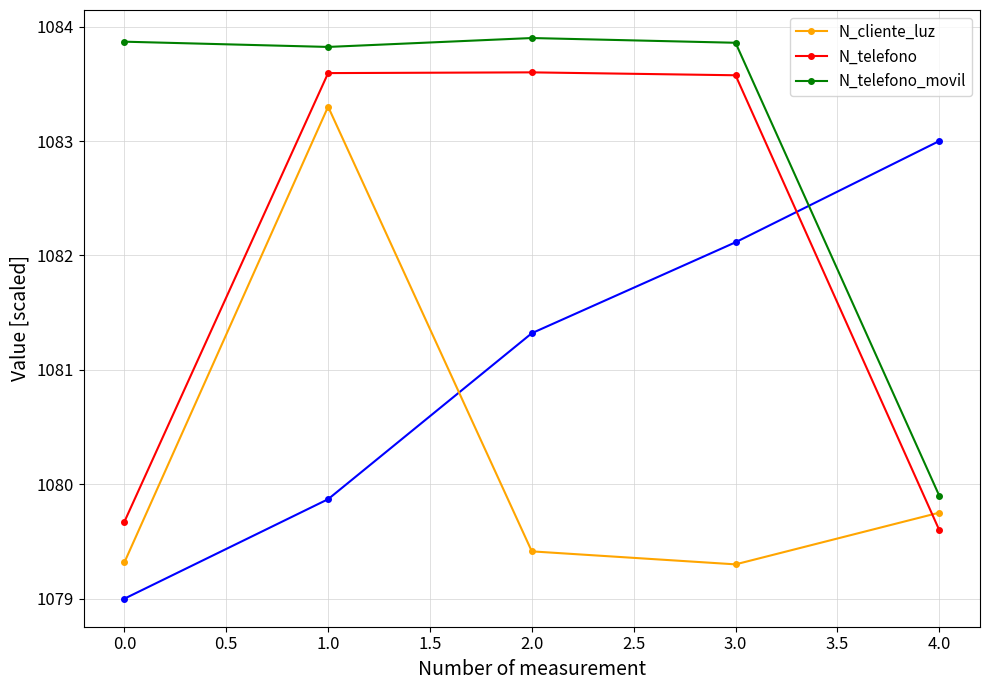

True or false: N_telefono_movil has more than 1 points higher than both neighbors.

False